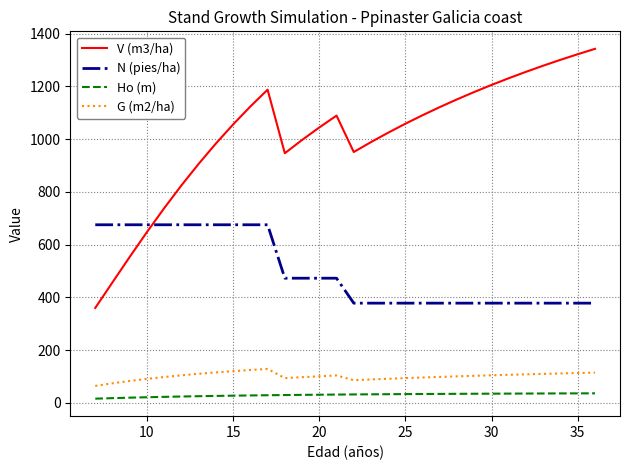

What is the difference between the maximum and minimum values in the G (m2/ha) series?

64.4